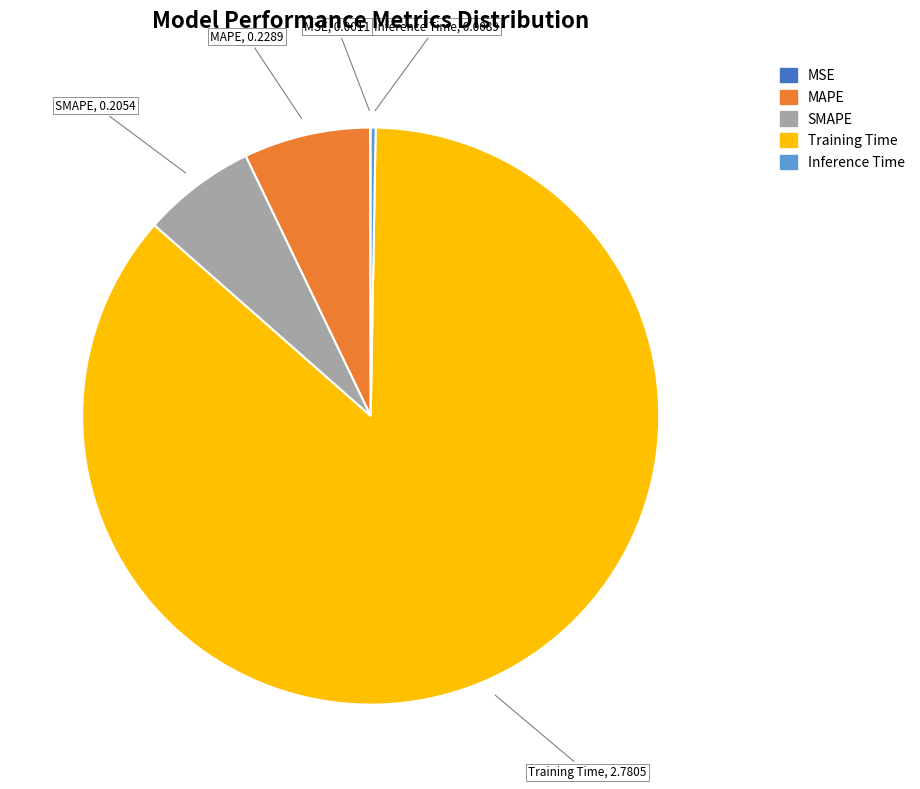

Between Training Time and MAPE, which is larger?

Training Time